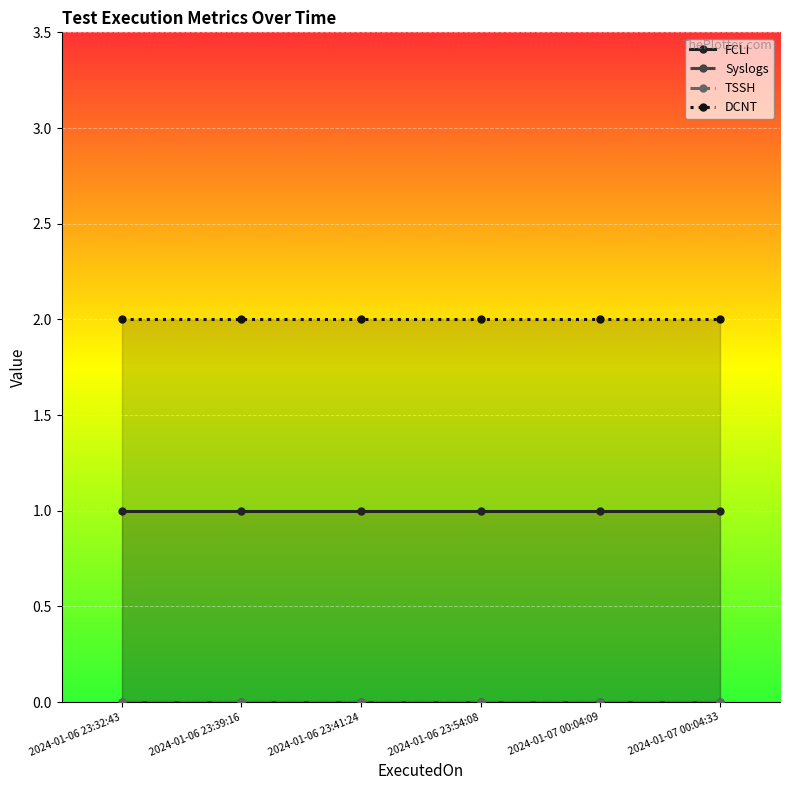

Between 2024-01-06 23:39:16 and 2024-01-06 23:54:08, which is larger?

2024-01-06 23:39:16